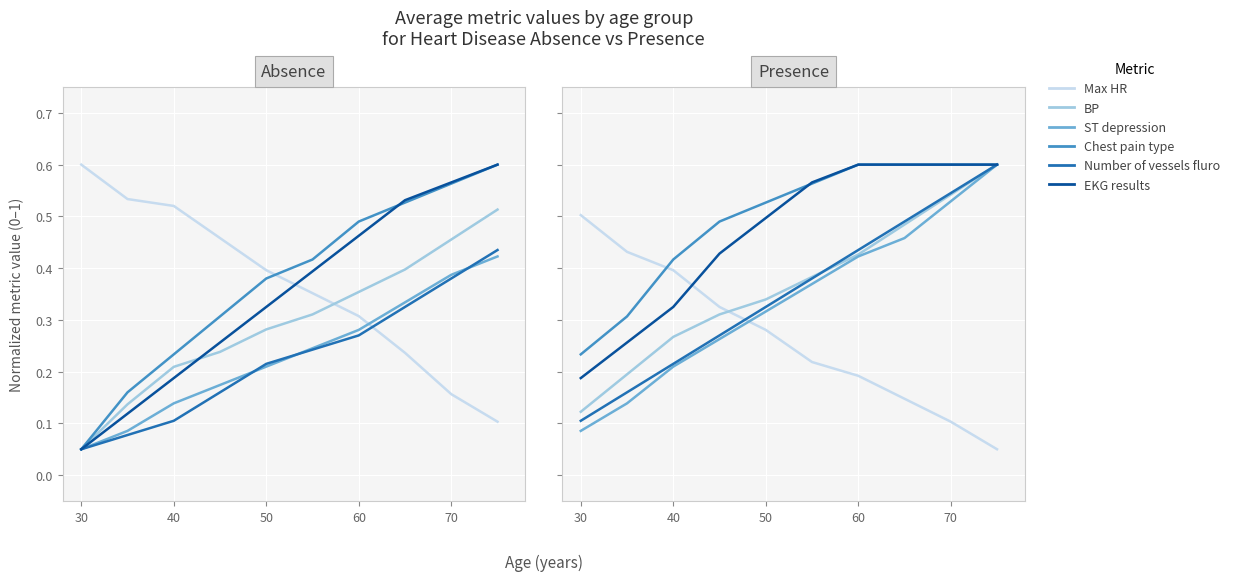

True or false: Number of vessels fluro and ST depression intersect in this chart.

False